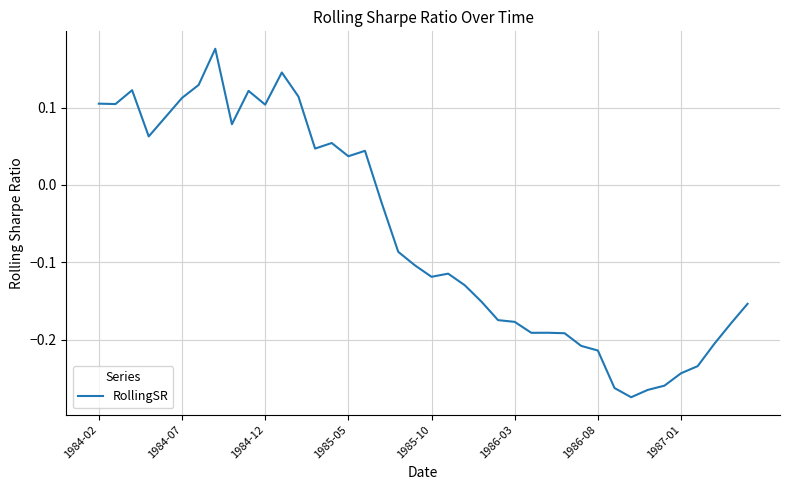

What is the difference between the maximum and minimum values?

0.4